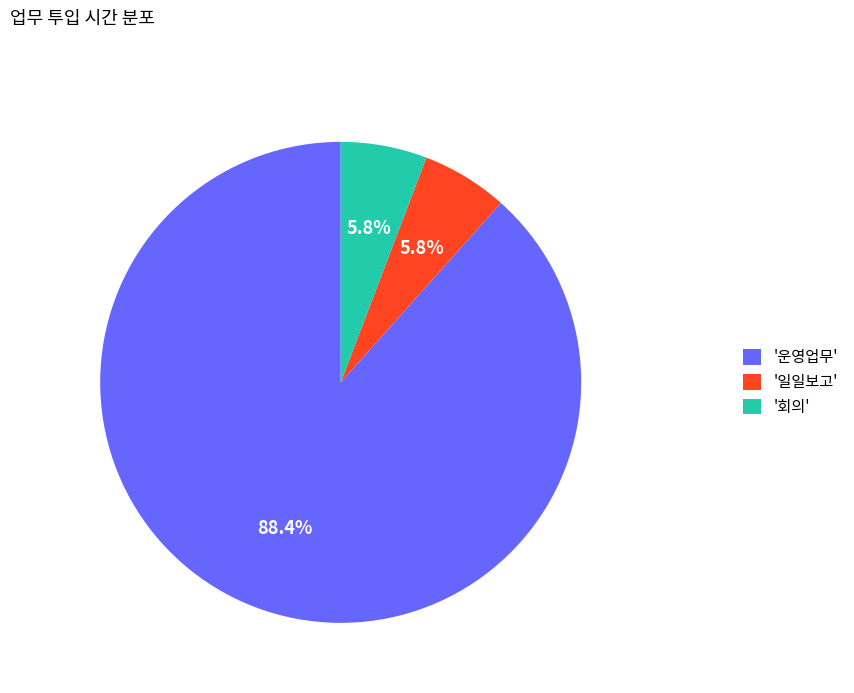

Do '일일보고' and '회의' together represent more than half of the pie?

No